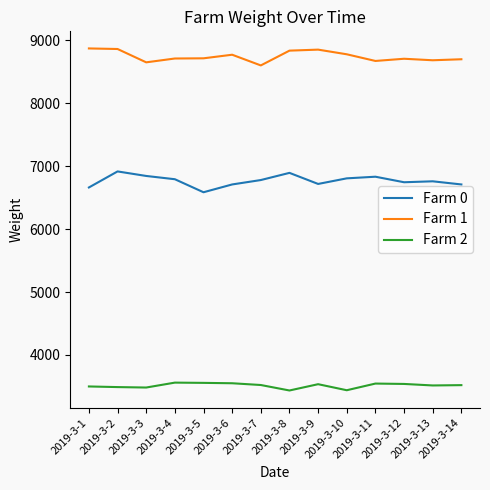

The value of Farm 2 at 2019-3-12 is 3539. True or false?

True